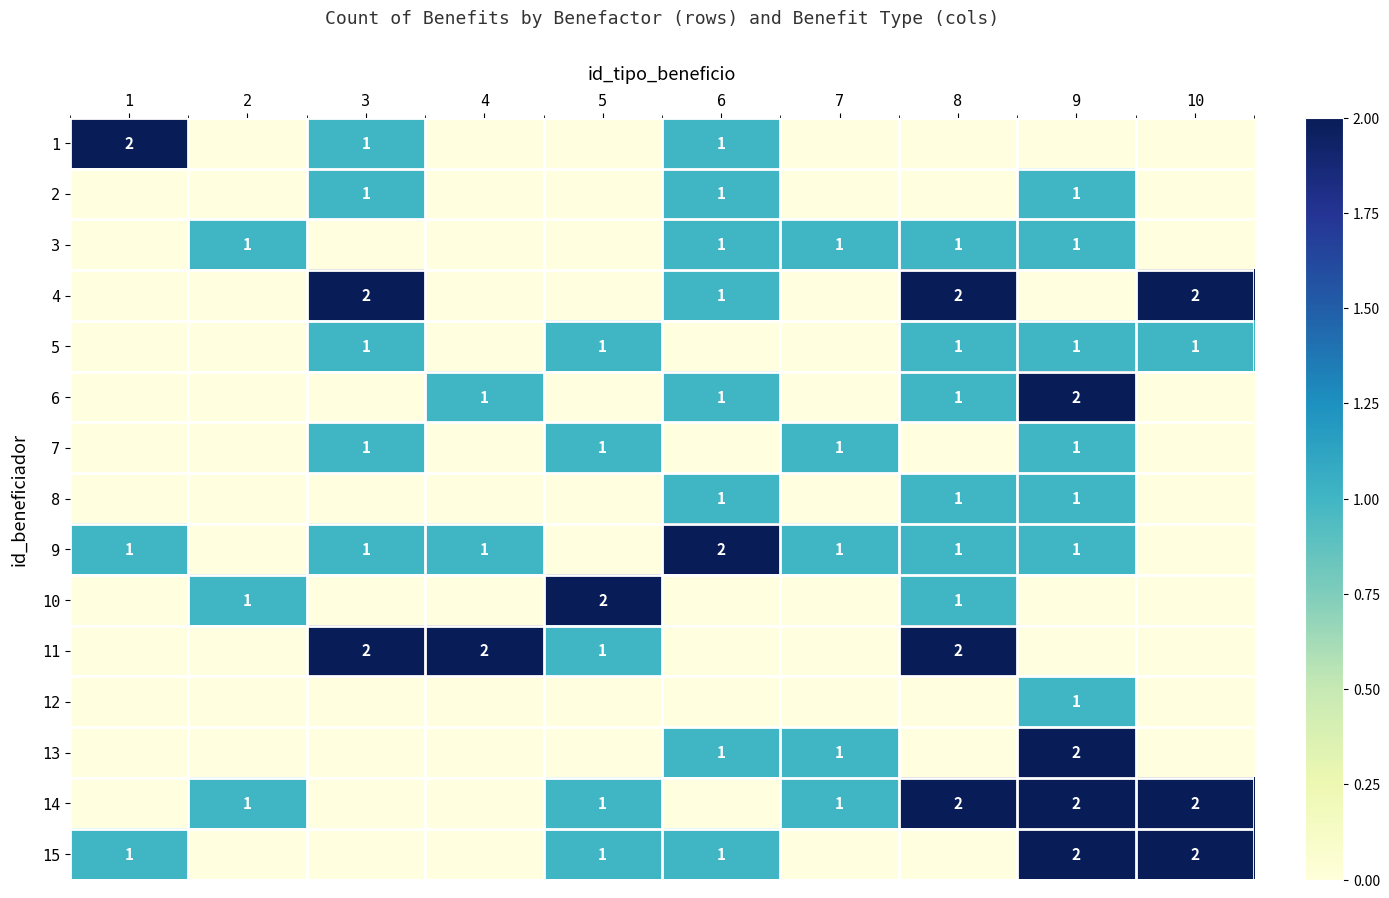

True or false: 3 has a value of 1.0 at 9.

True